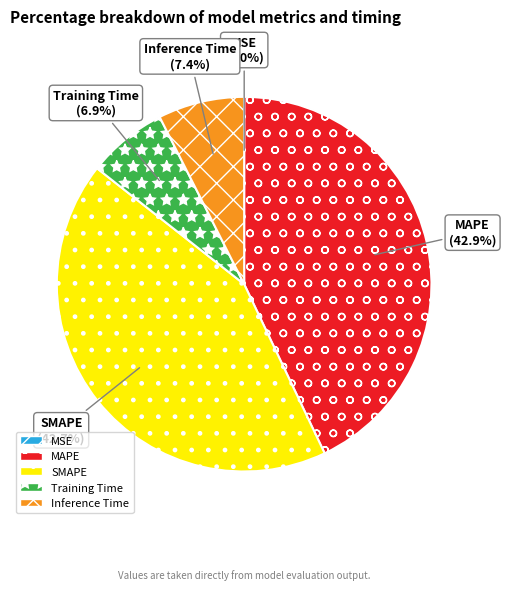

How much of the chart is everything except SMAPE?

57.3%